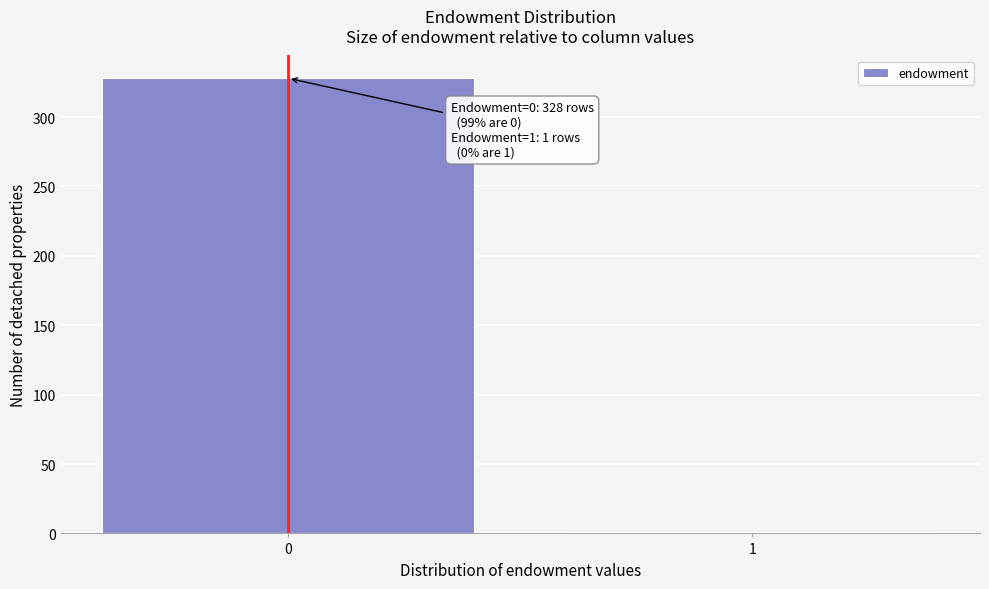

Reading left to right, transcribe all the data shown in this chart.

0=328	1=1